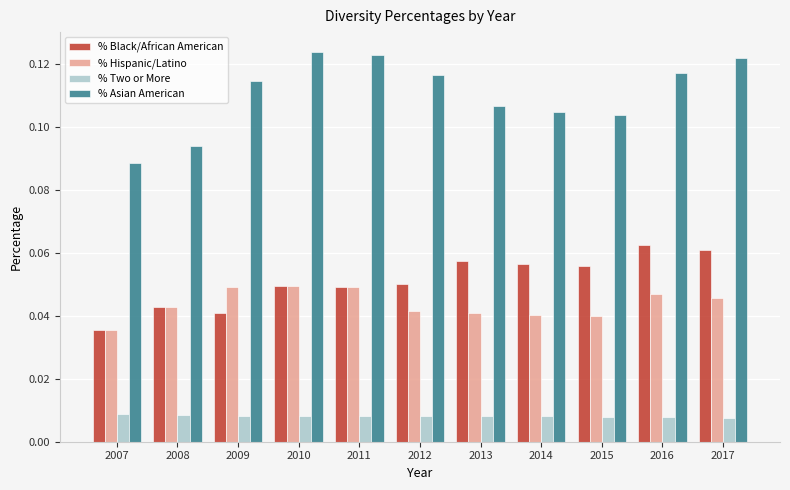

Where is % Hispanic/Latino nearest to the value 0?

2007